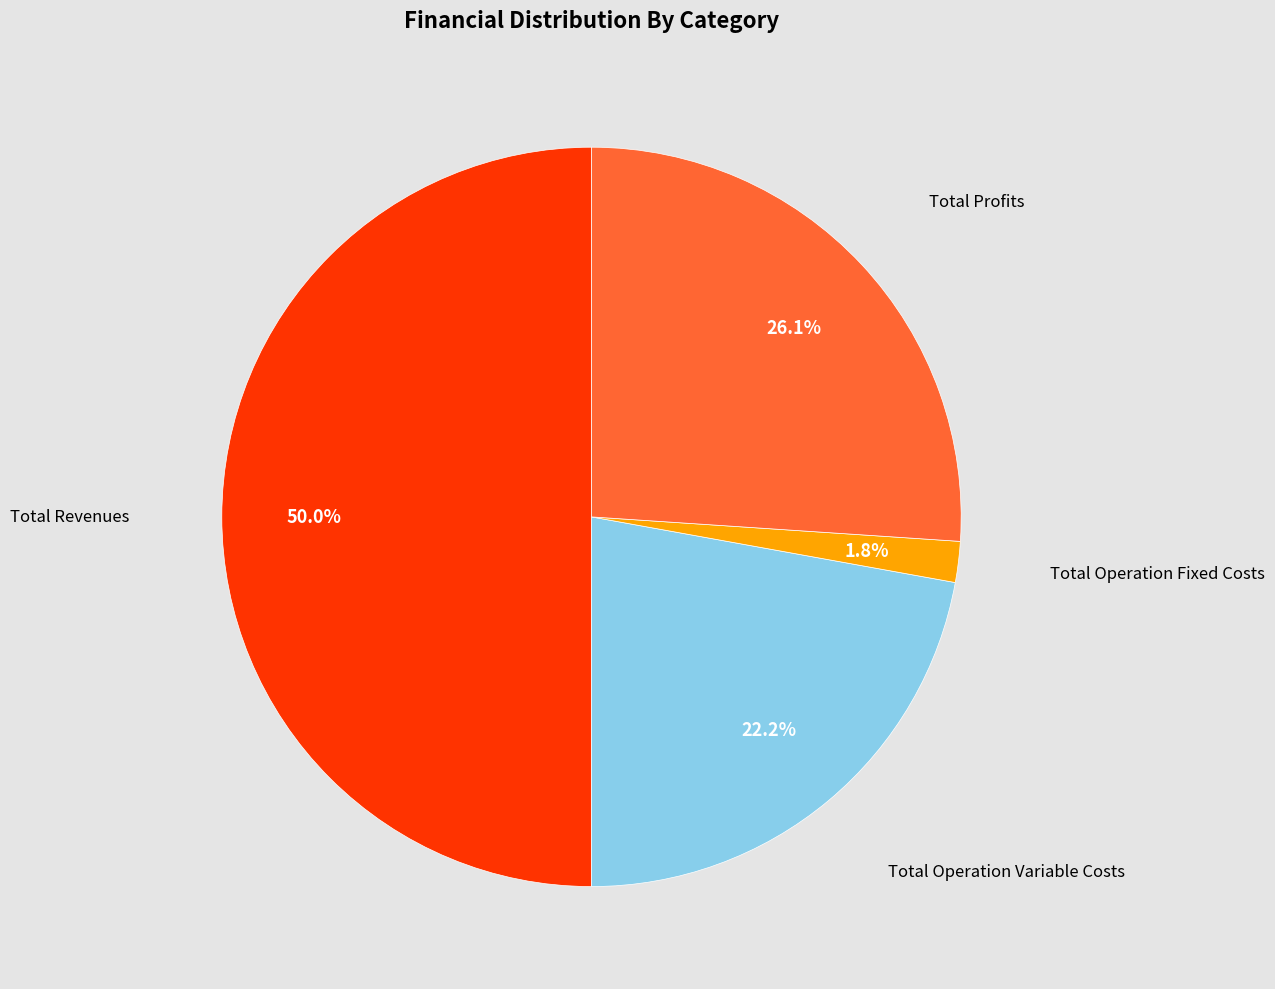

Is there any slice that represents more than half of the pie?

No